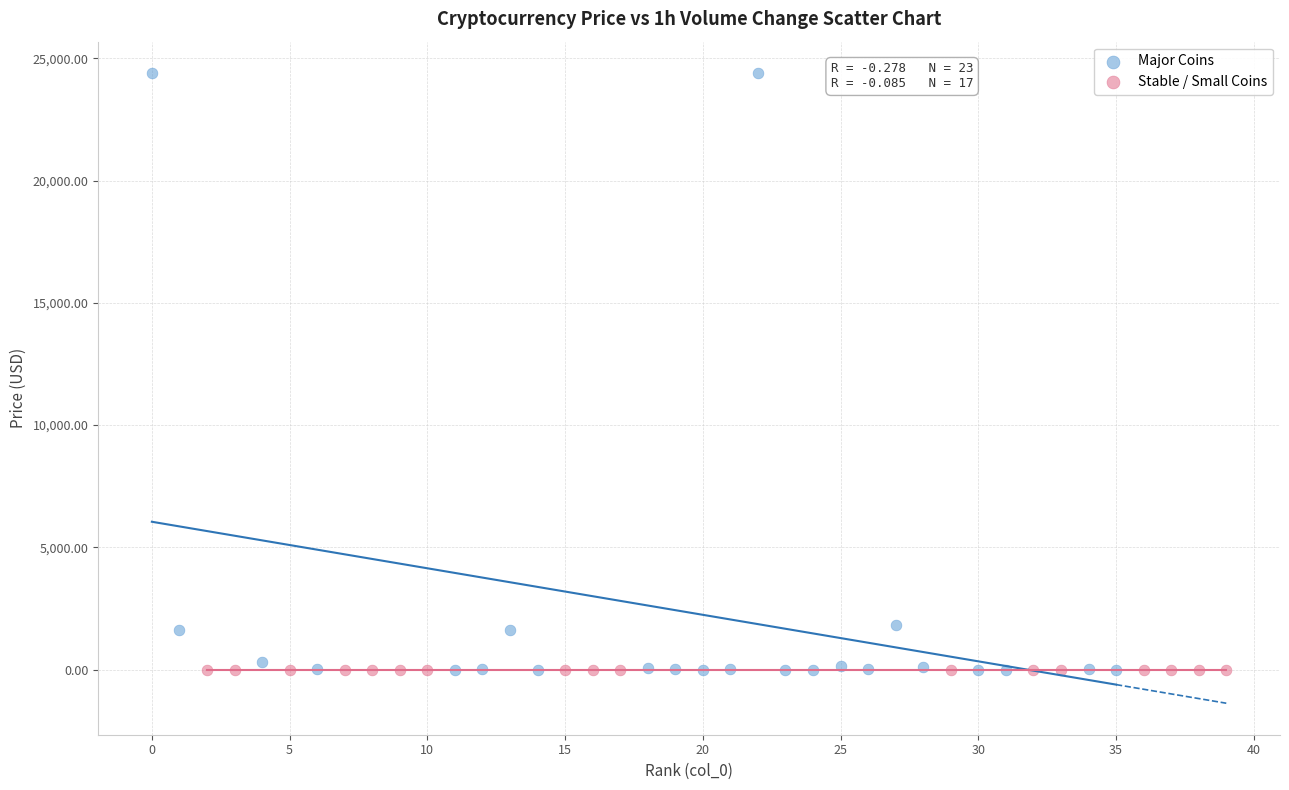

Which series reaches the maximum Y coordinate?

Major Coins